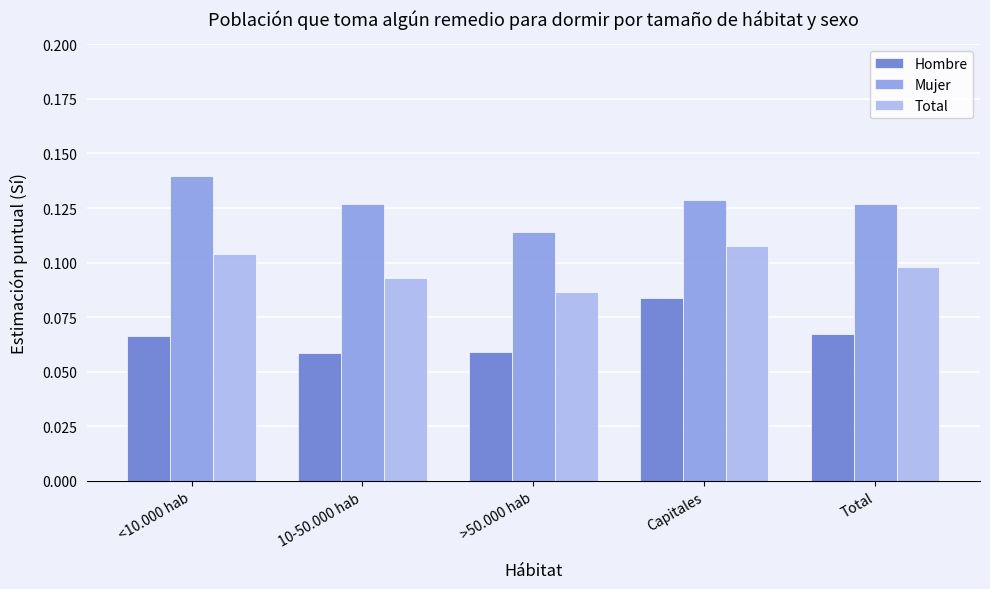

At which label does Mujer reach its peak?

<10.000 hab